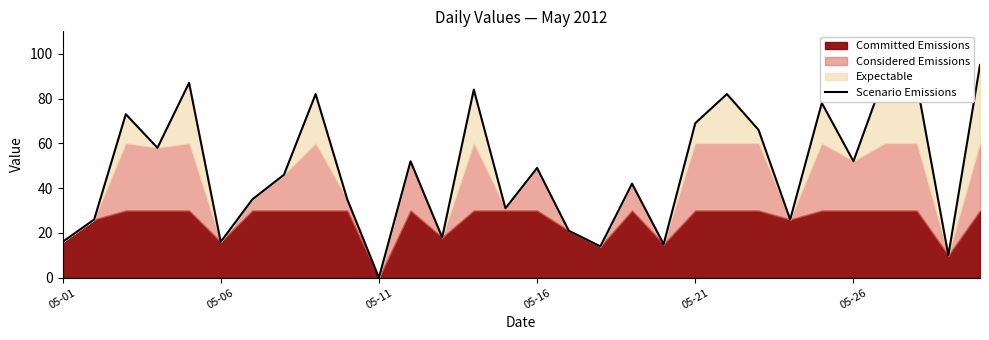

How many interior local valleys (lower than both neighbors) does the data have?

10